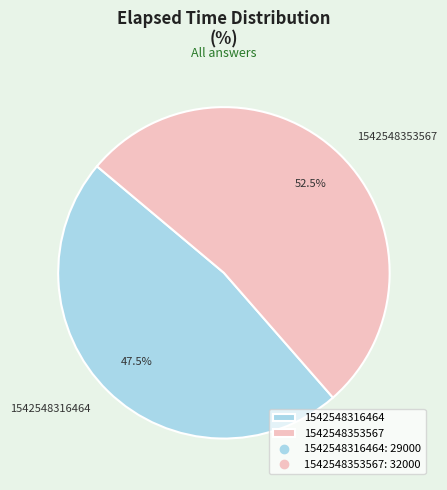

To the nearest percent, what is the combined percentage of 1542548353567 and 1542548316464?

100%